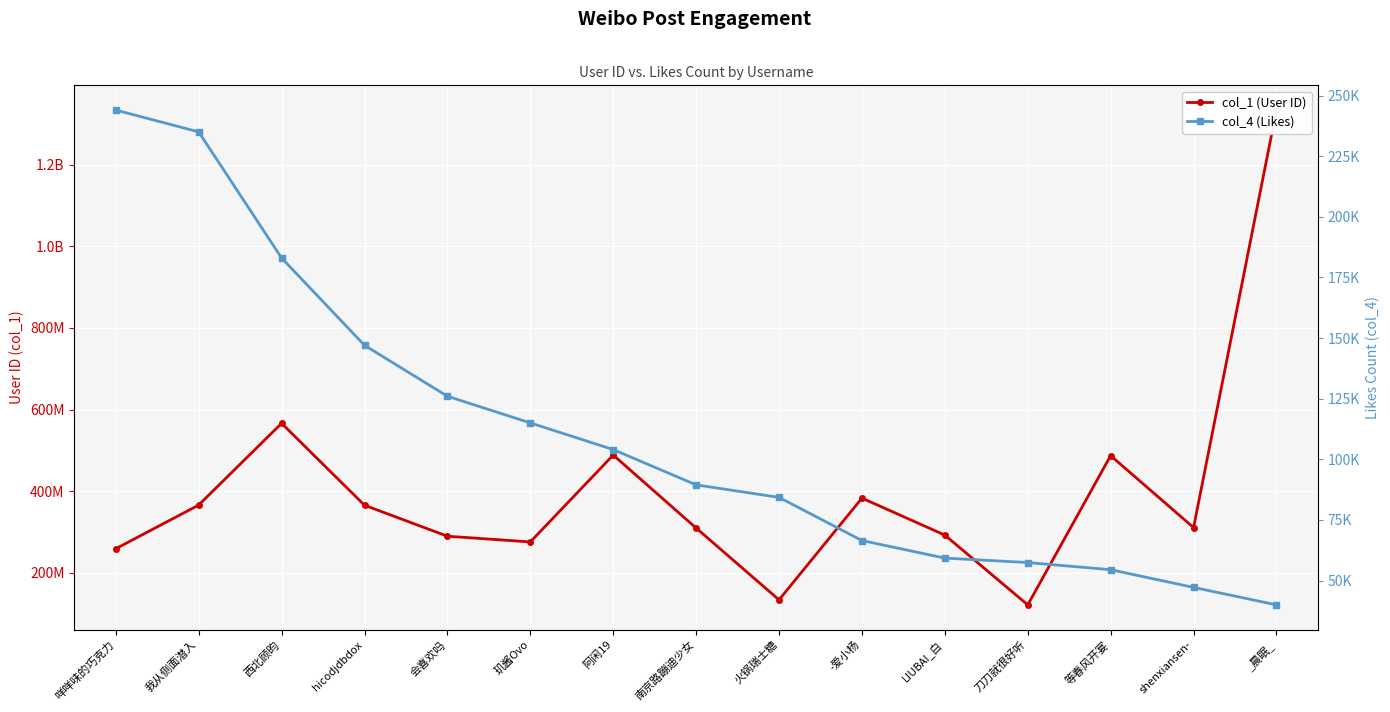

At which label is col_1 (User ID) closest to 727775770?

西北顾昀